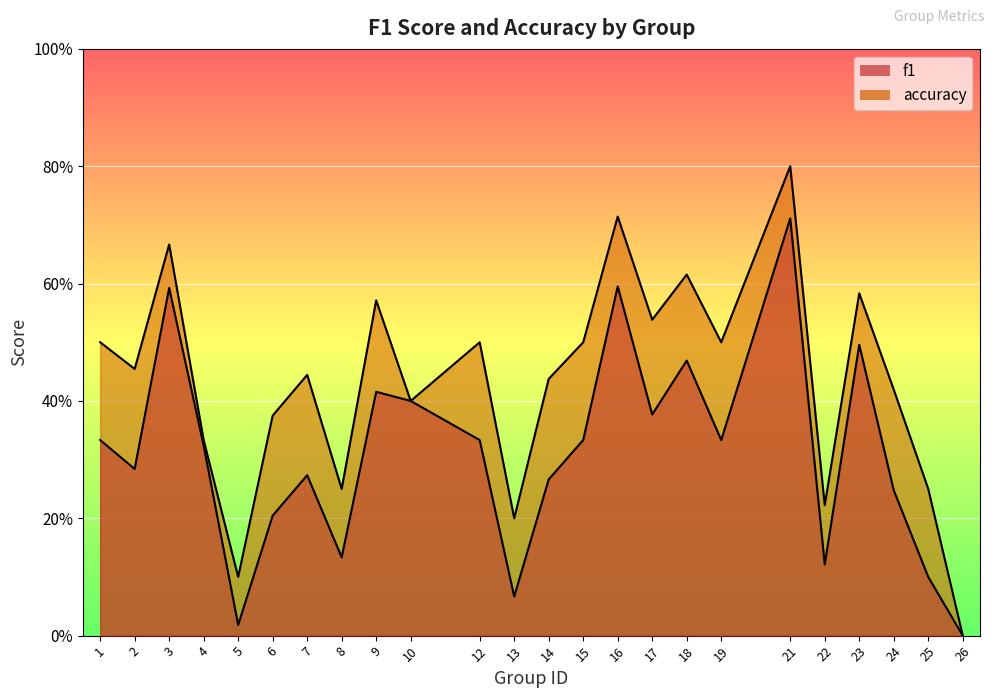

Which series has the widest spread of values?

accuracy